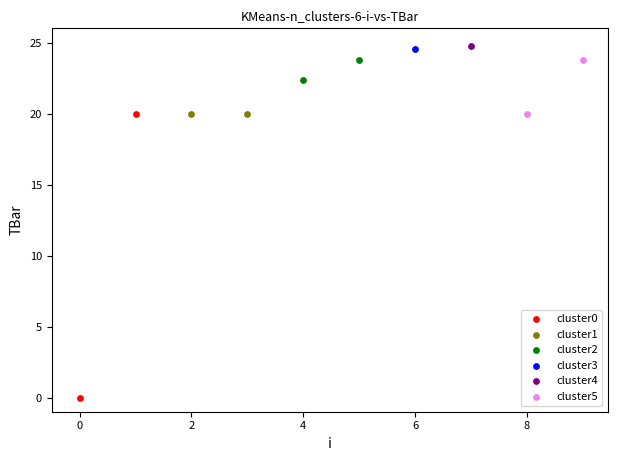

What are all the series names shown in the legend?

cluster0, cluster1, cluster2, cluster3, cluster4, cluster5